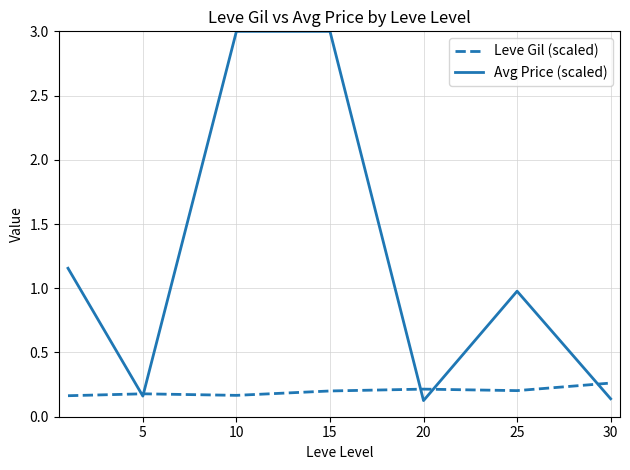

Count the number of data series in this chart.

2